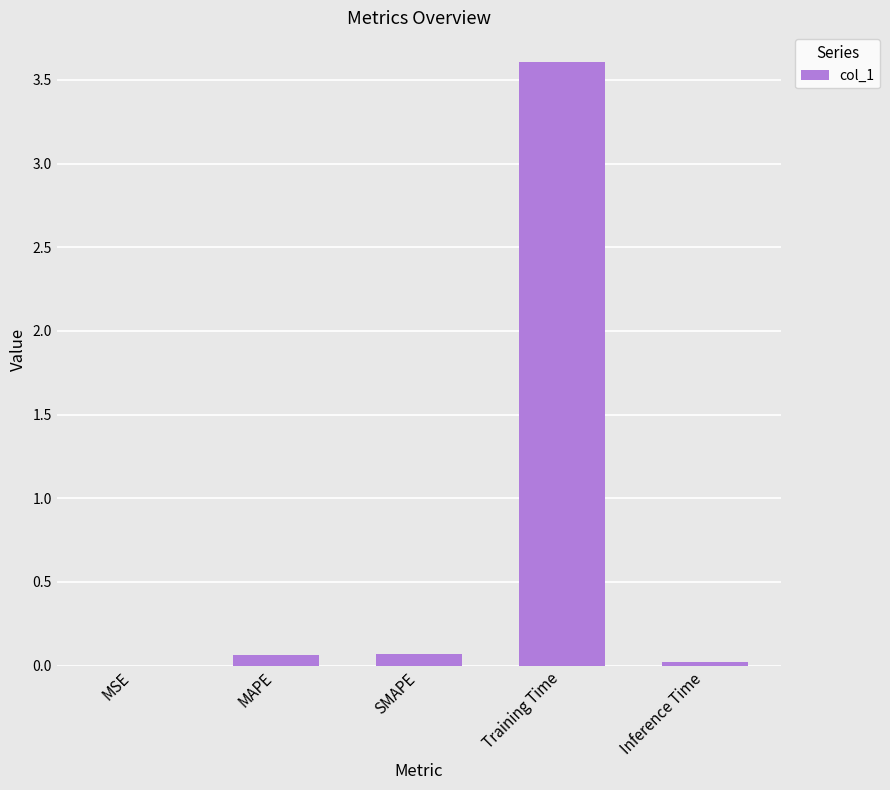

What is the approximate value at Training Time?

3.6